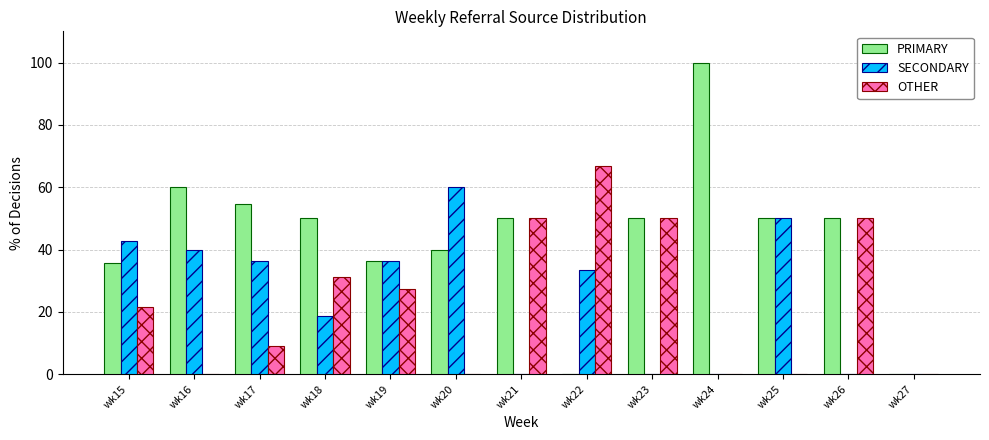

What is the spread (max minus min) of values at wk15?

21.4